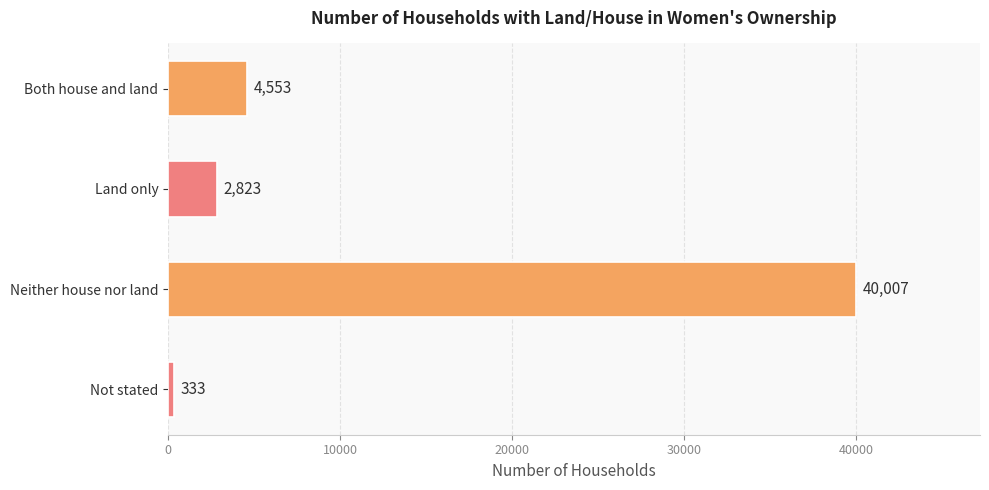

Does the chart contain any negative values?

No